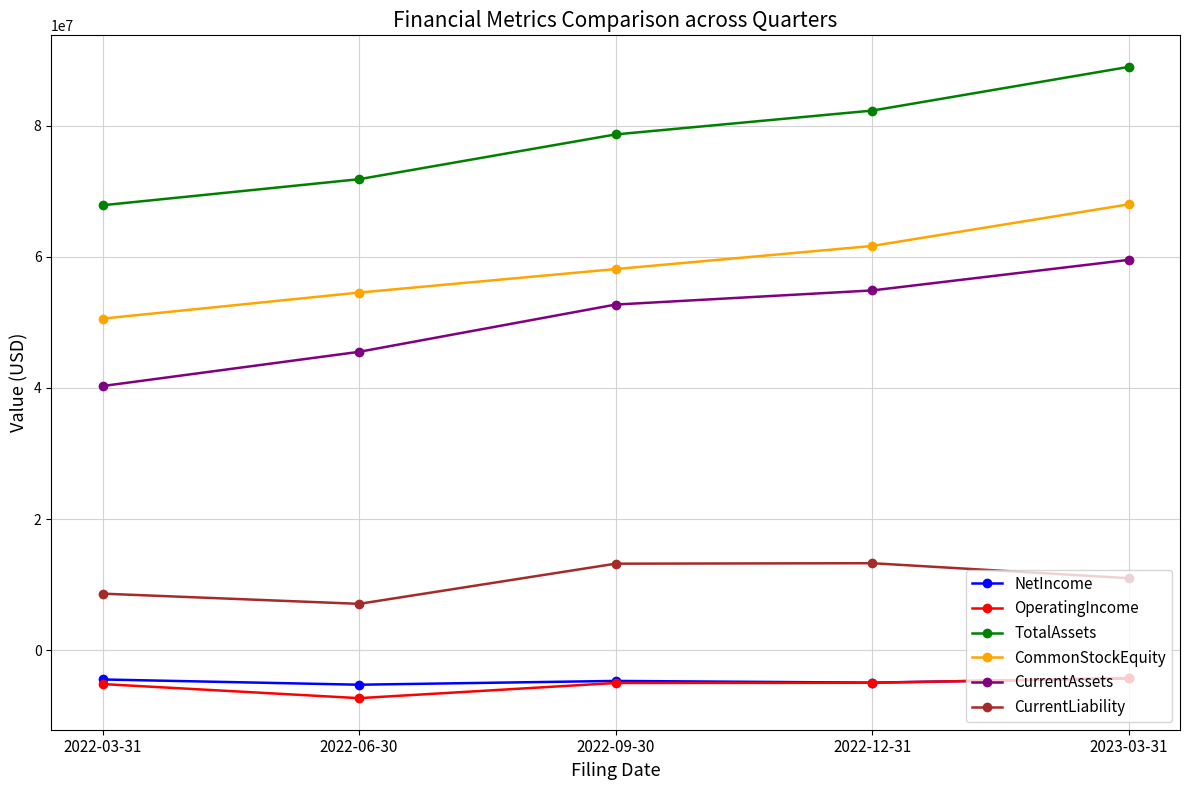

How many CommonStockEquity values are between 54564000 and 61674000?

3